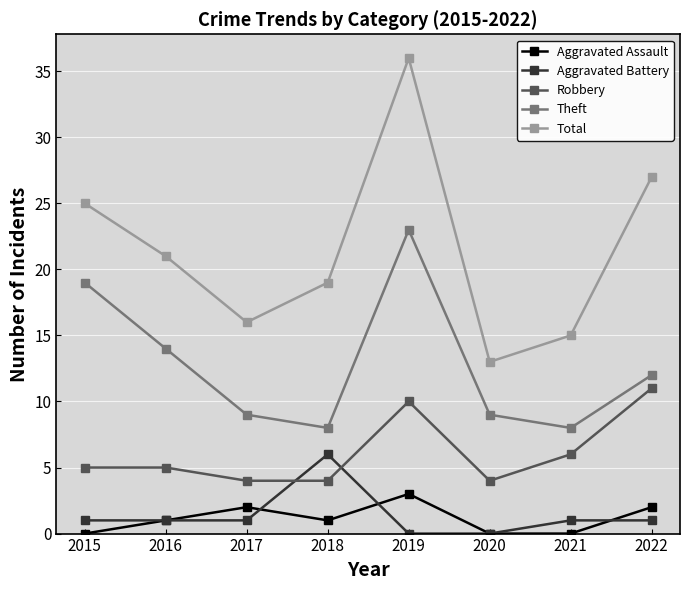

How many lines are shown in the chart?

5